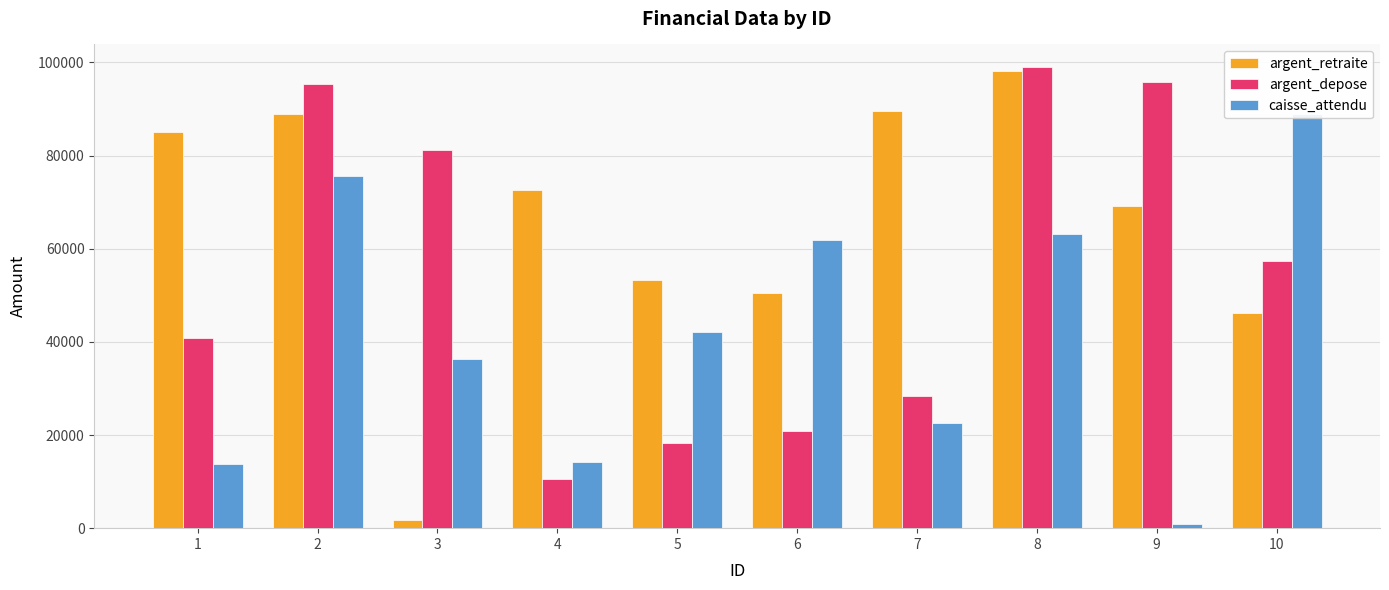

What is the highest value of the argent_retraite series?

98124